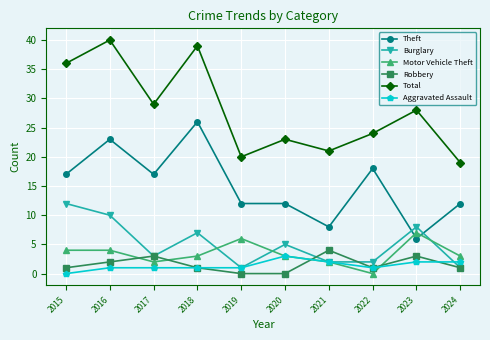

What is the highest value of the Motor Vehicle Theft series?

7